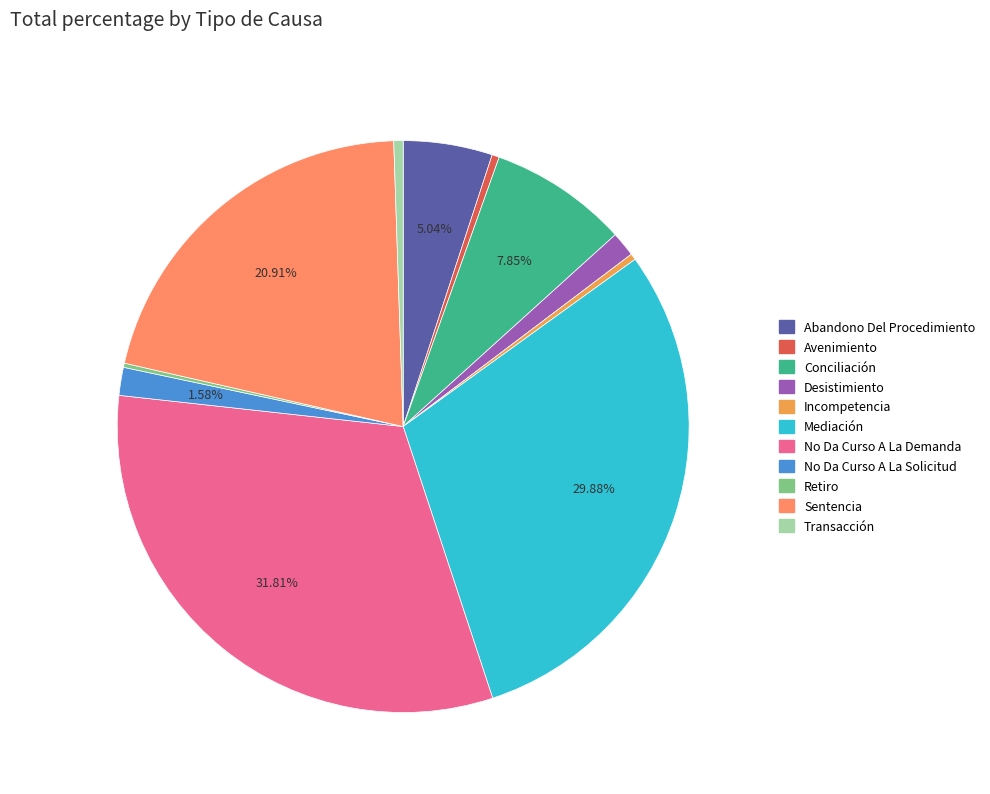

What is the change in value from No Da Curso A La Demanda to Retiro?

-539